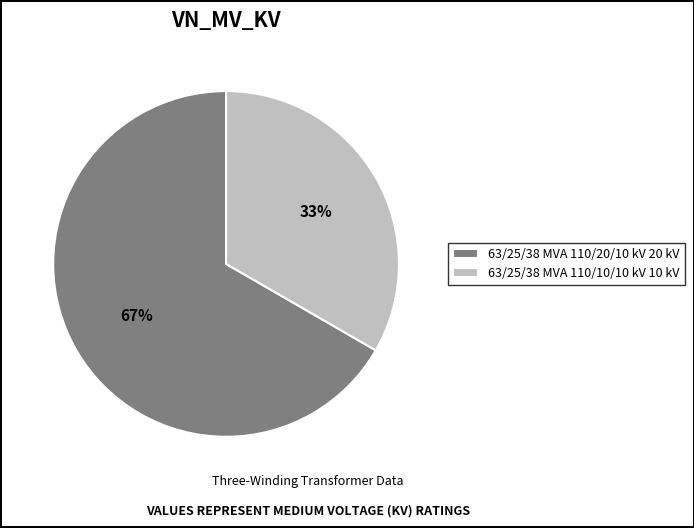

To the nearest percent, what is the combined percentage of 63/25/38 MVA 110/10/10 kV 10 kV and 63/25/38 MVA 110/20/10 kV 20 kV?

100%